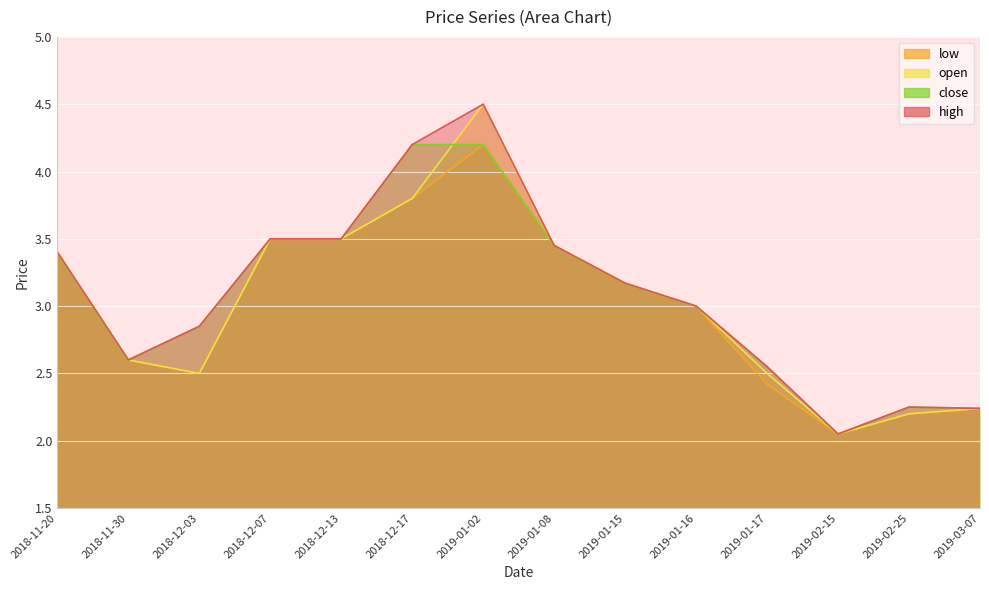

What is the label of the 11th point from the right?

2018-12-07